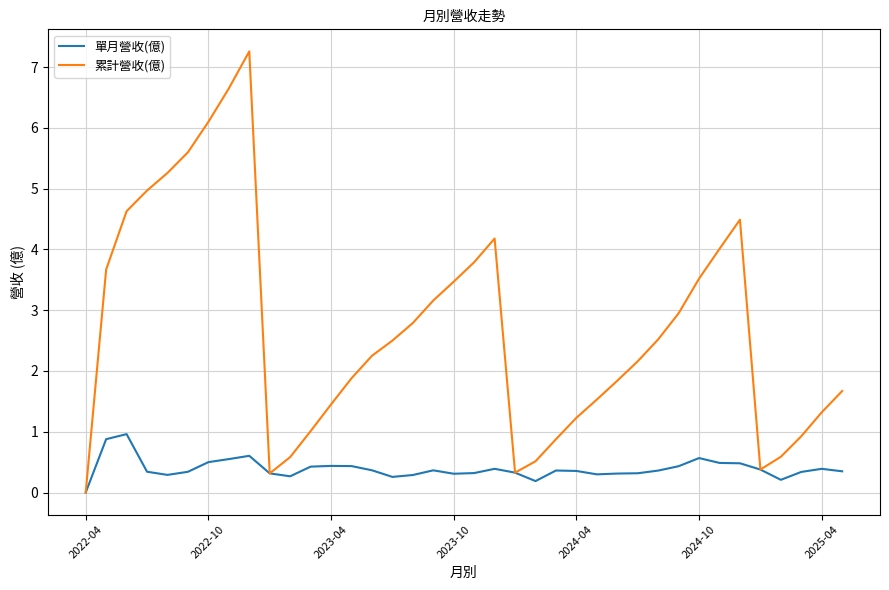

Which series has the largest range (max minus min)?

累計營收(億)